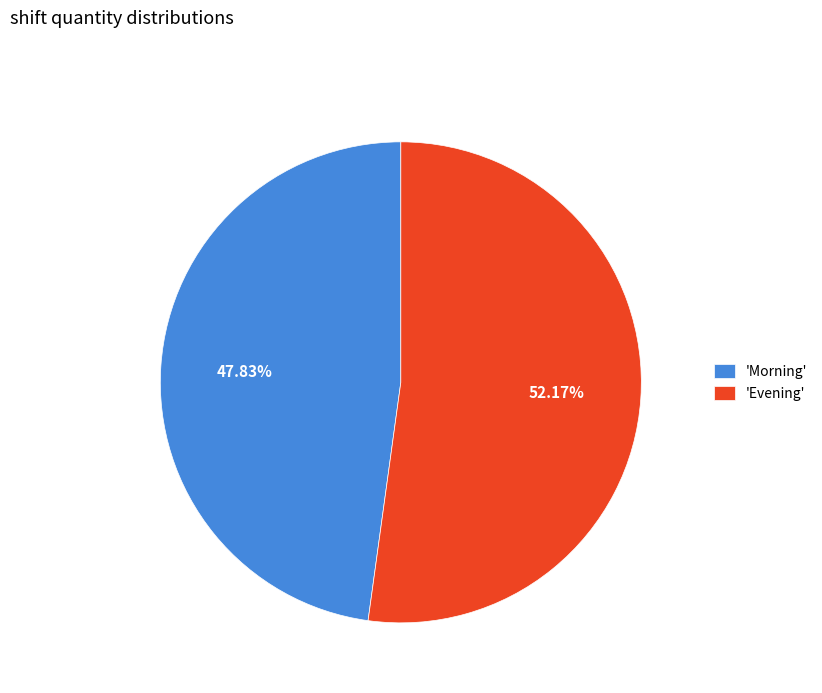

Does 'Morning' account for over 50% of the chart?

No